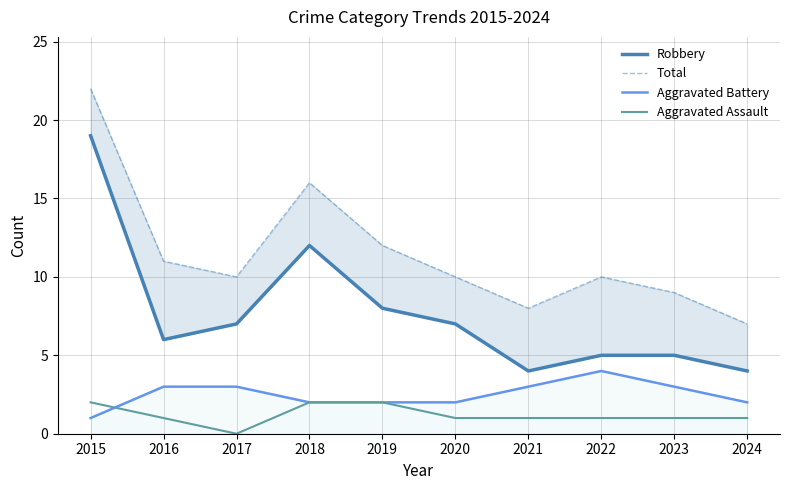

Which series has the largest total across all categories?

Total